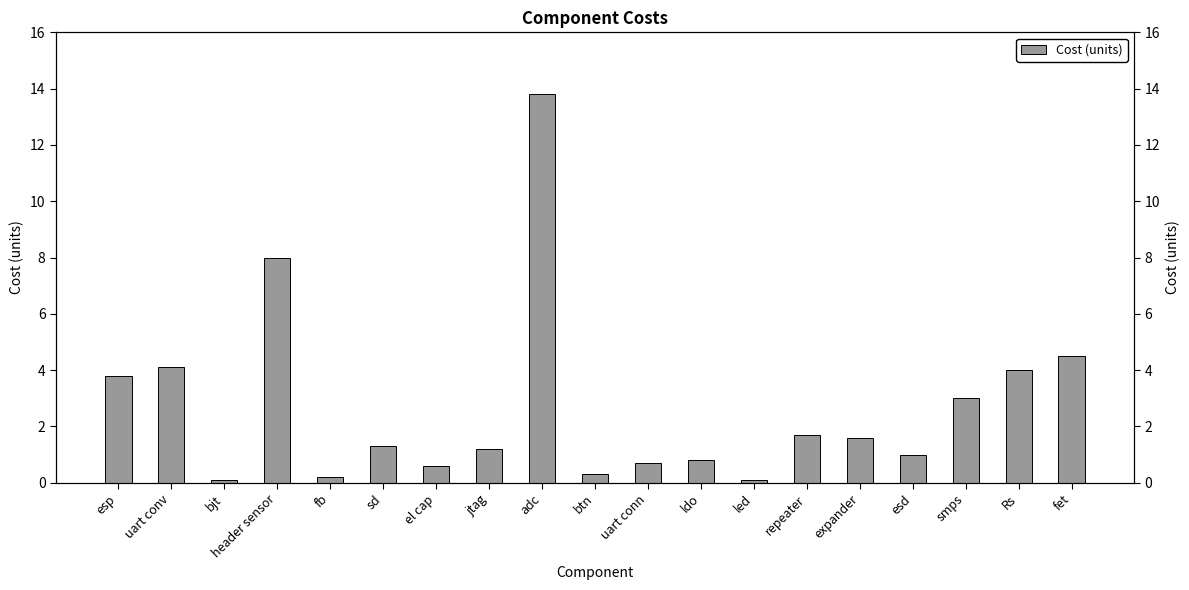

How many bars are there in total?

19